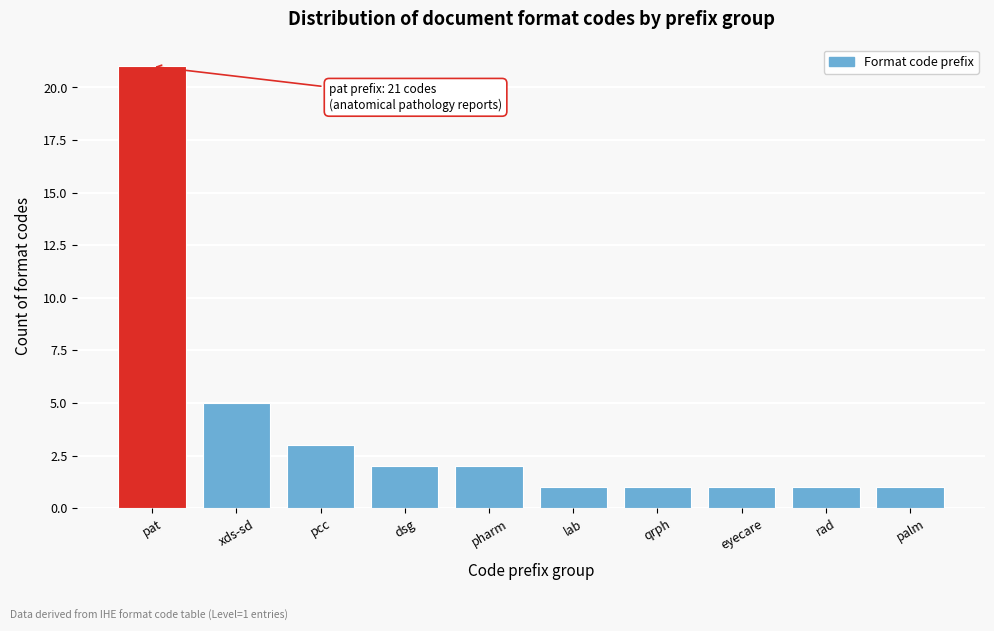

Reading right to left, transcribe all the data shown in this chart.

palm=1	rad=1	eyecare=1	qrph=1	lab=1	pharm=2	dsg=2	pcc=3	xds-sd=5	pat=21